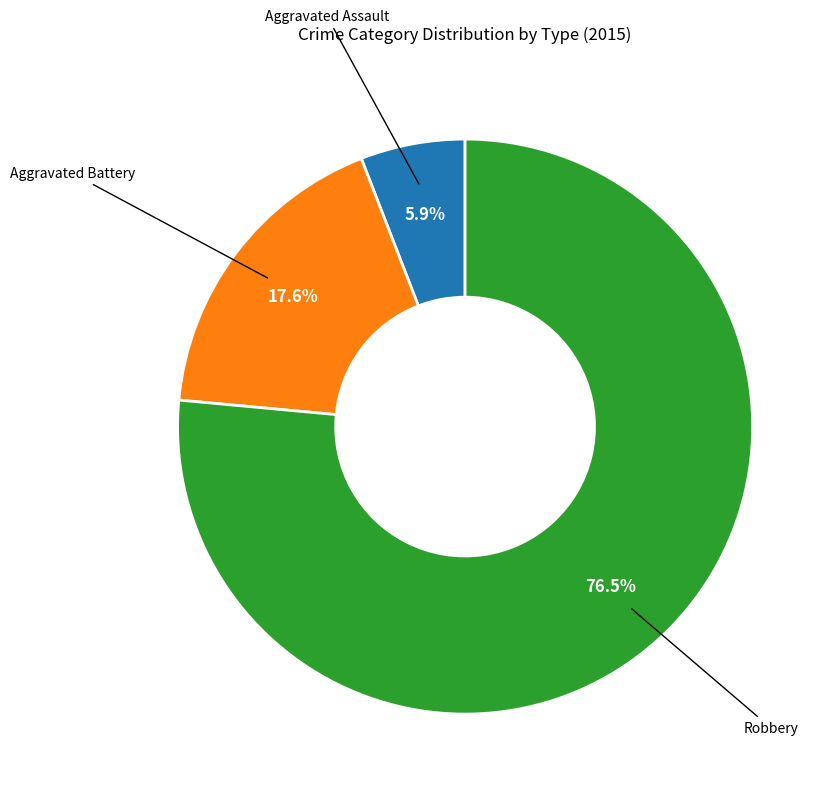

Does Robbery represent more than half of the total?

Yes